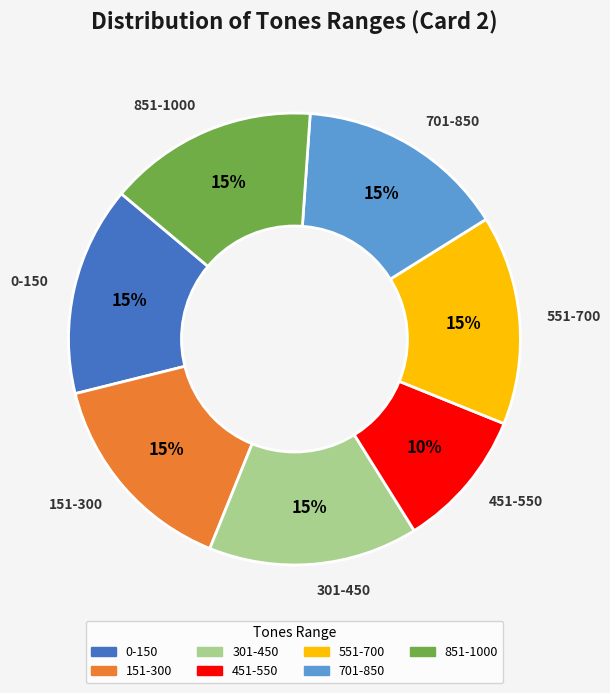

Is the sum of 851-1000 and 0-150 greater than half?

No